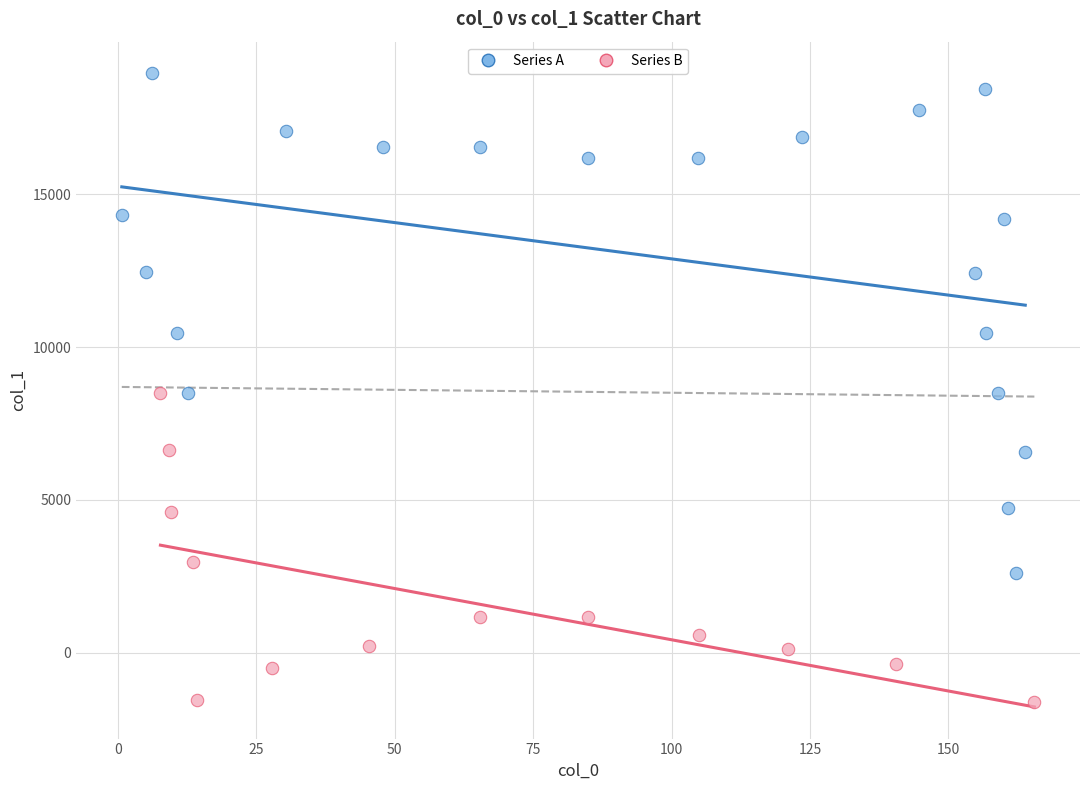

Which series reaches the minimum Y coordinate?

Series B